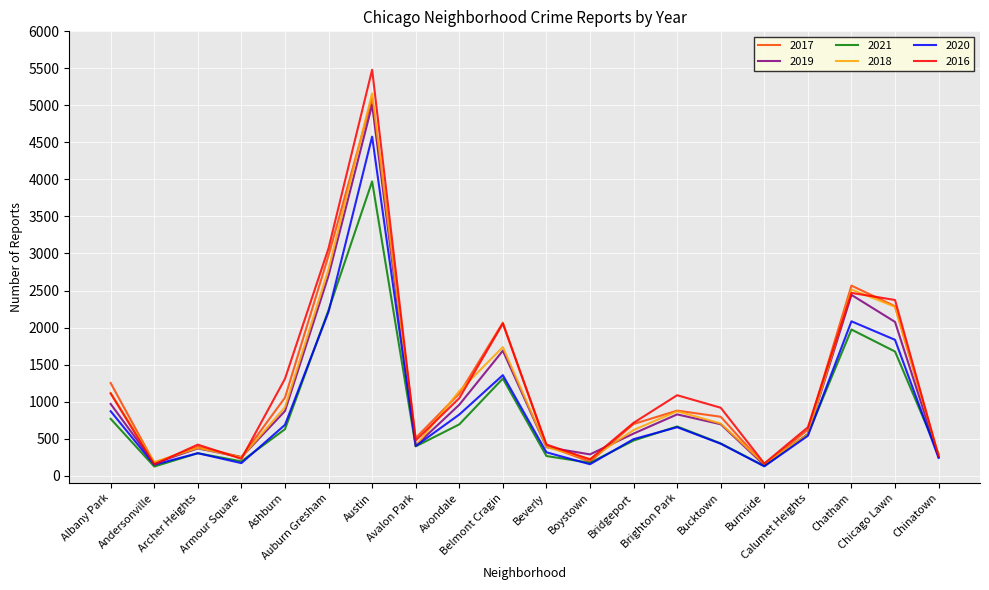

Which category has the highest value across all series?

Austin